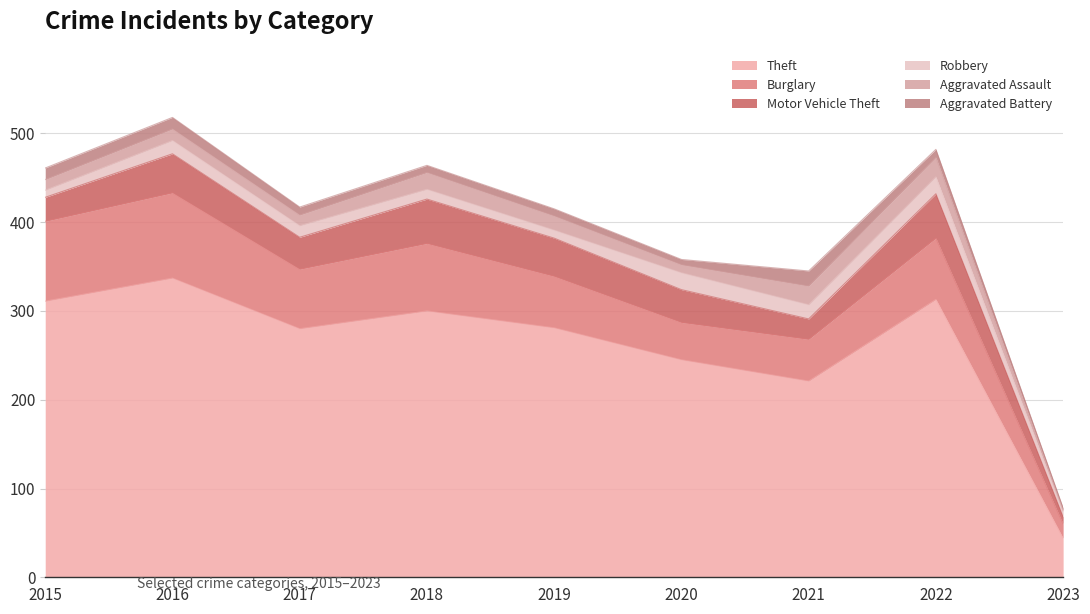

Between 2015 and 2022, which series saw the biggest shift?

Motor Vehicle Theft